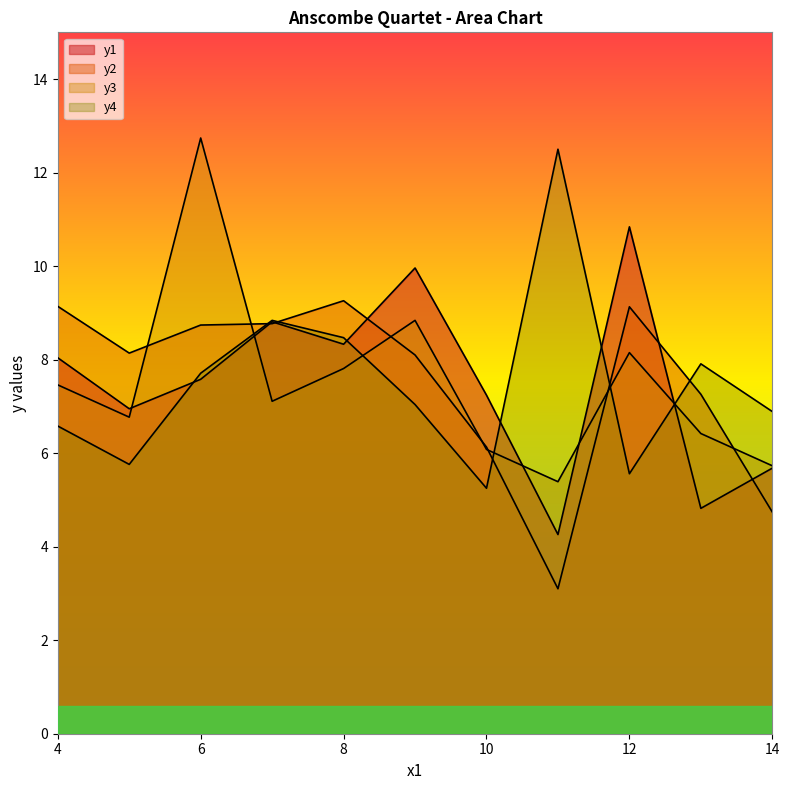

After their last crossing, which series has the higher values: y4 or y2?

y4